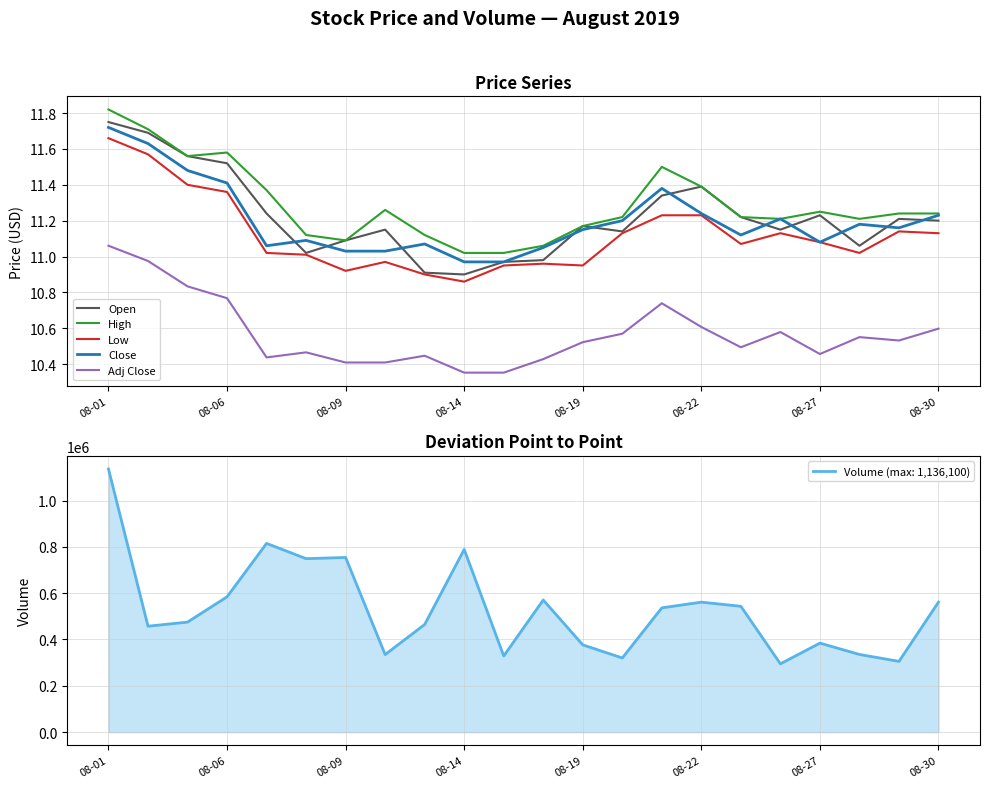

True or false: High and Volume cross at least once.

False